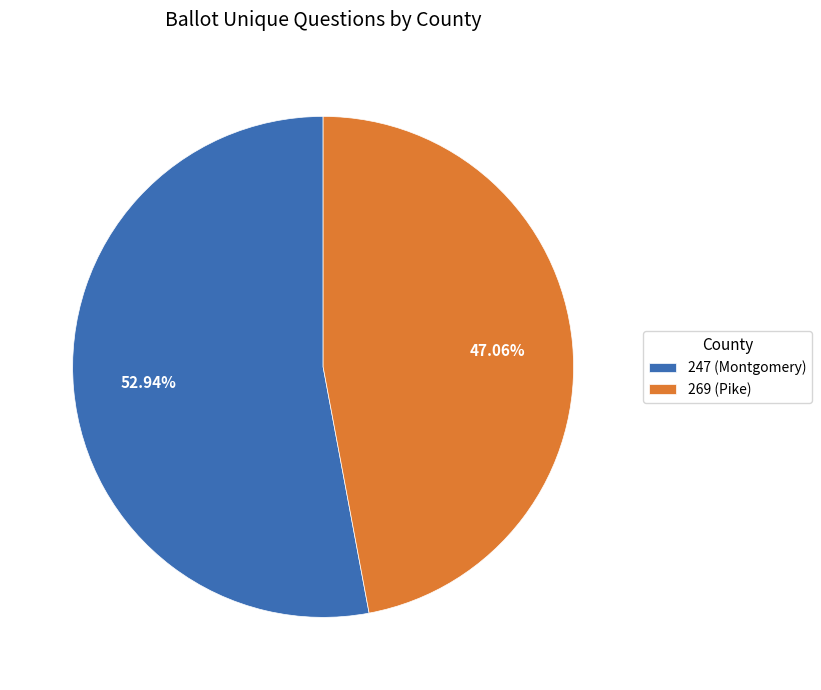

Is it true that 269 (Pike) is 41% of the pie?

False